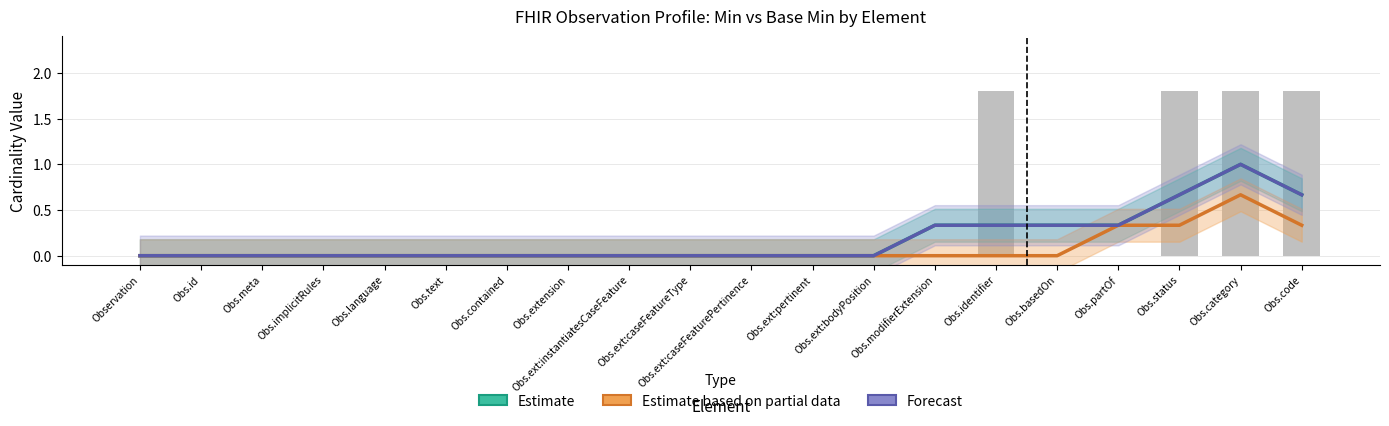

What are all the series names shown in the legend?

Estimate, Estimate based on partial data, Forecast